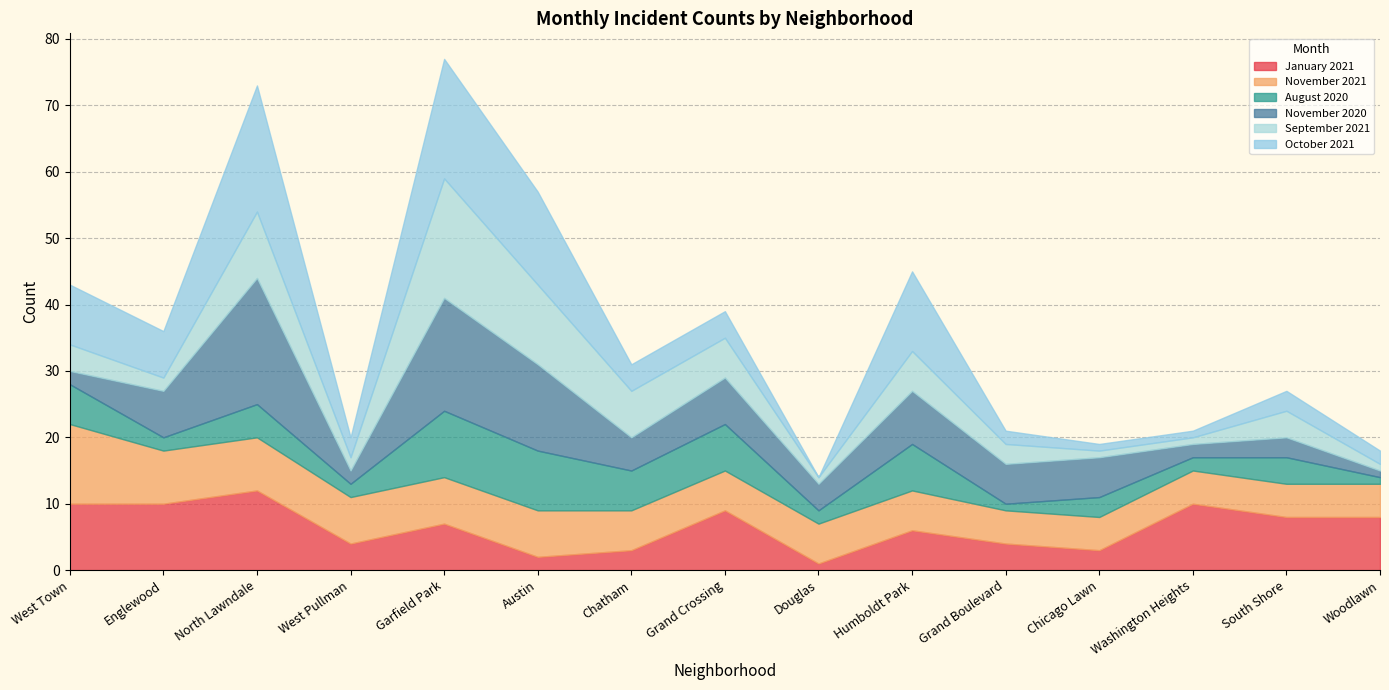

What is the value of the September 2021 point at the 1st from the left?

4